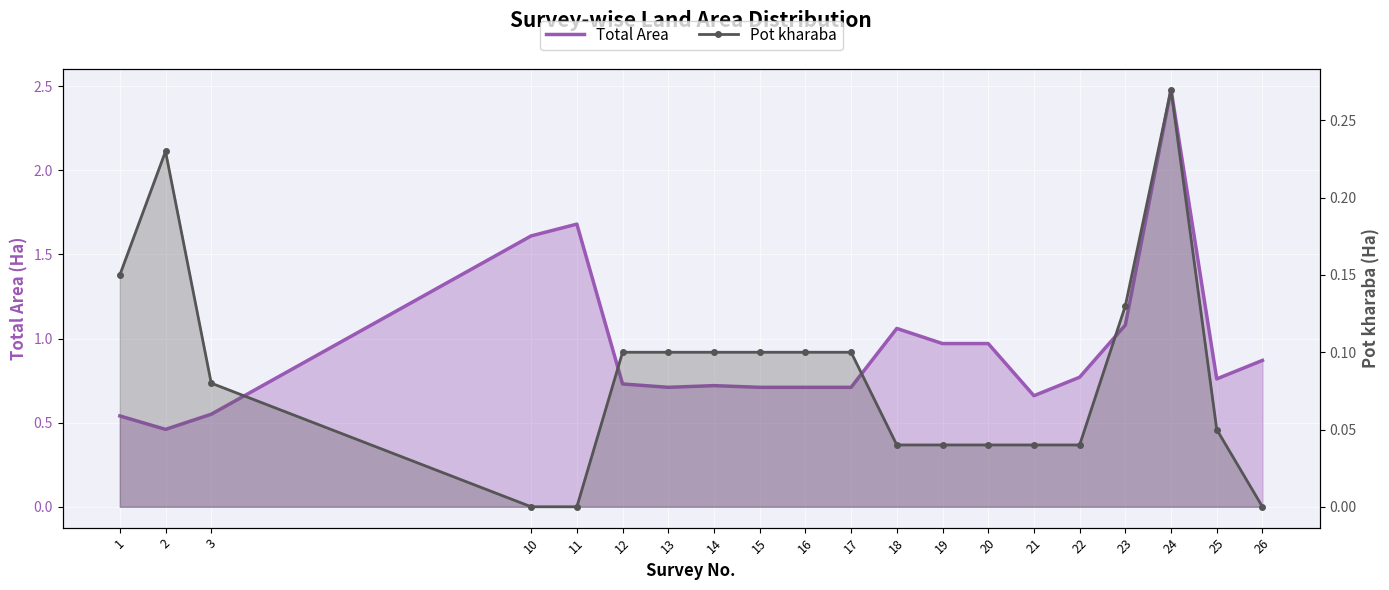

Which series has the largest total across all categories?

Total Area